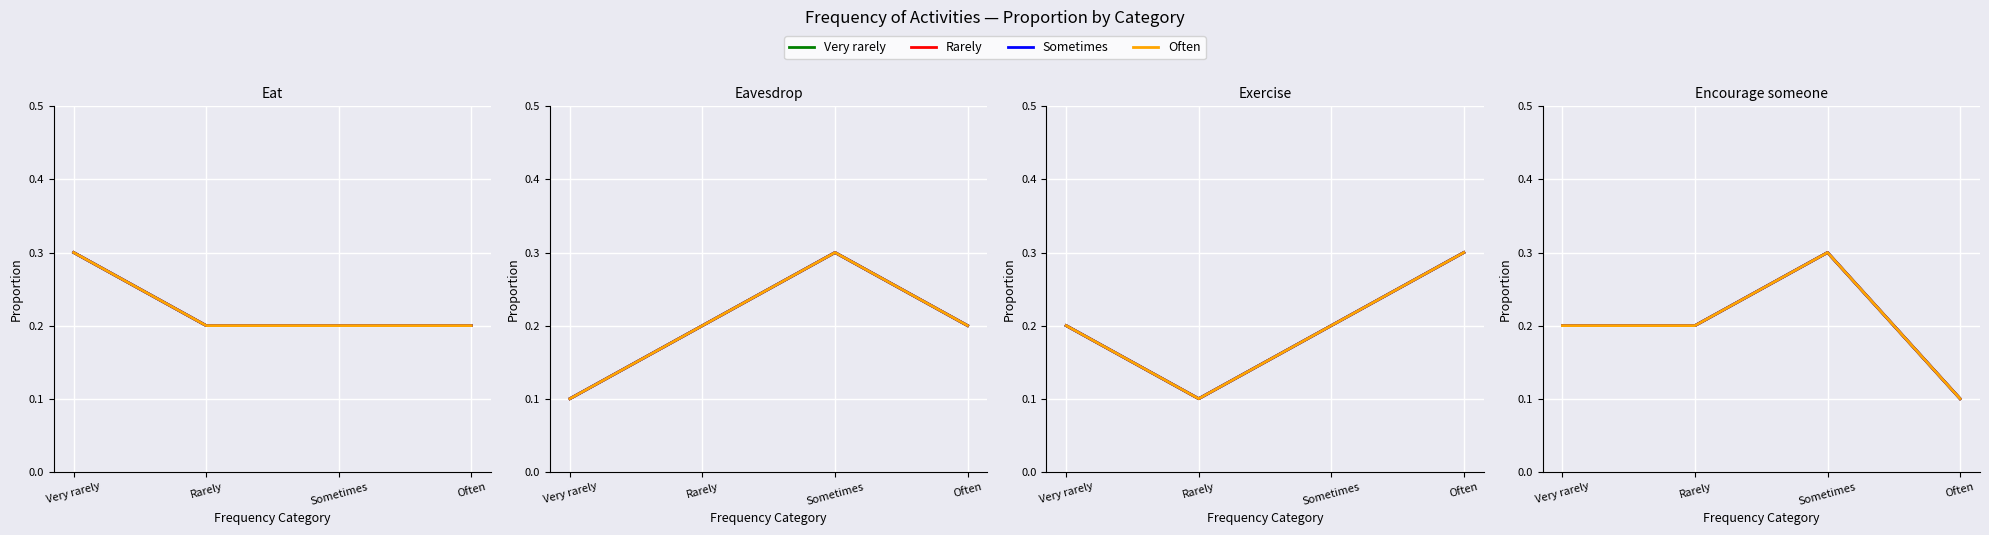

What is the lowest value of the Sometimes series?

0.1